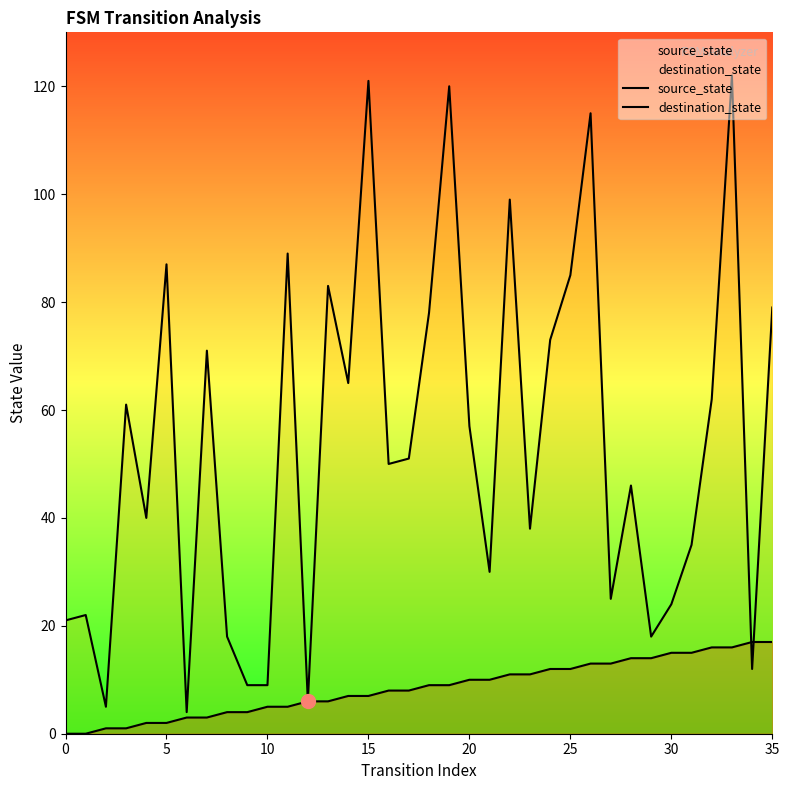

Is the value of source_state at 25 greater than the value of destination_state at 13?

No